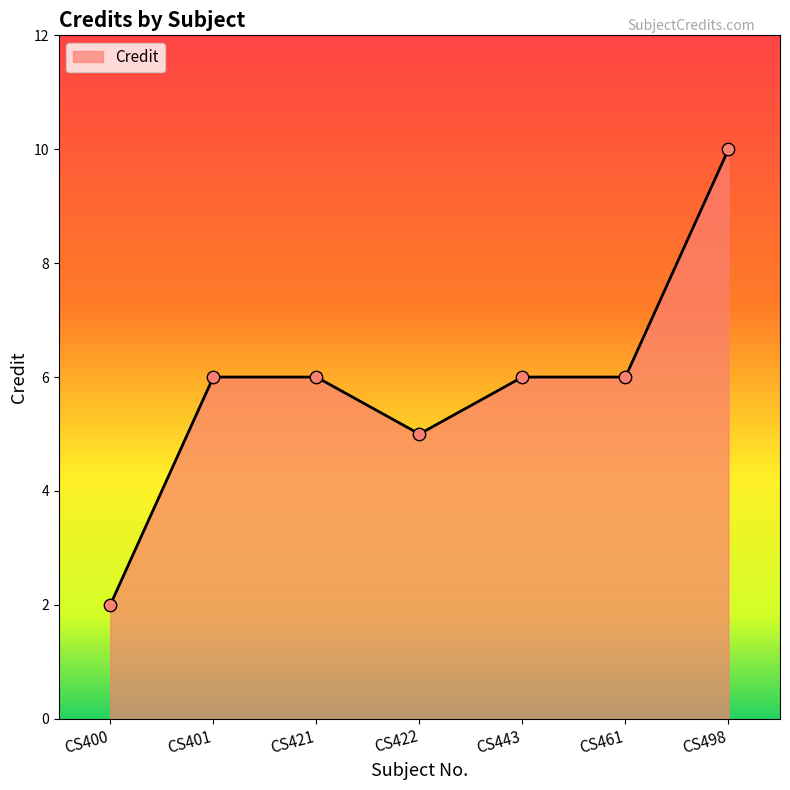

What is the change in value from CS400 to CS461?

+4